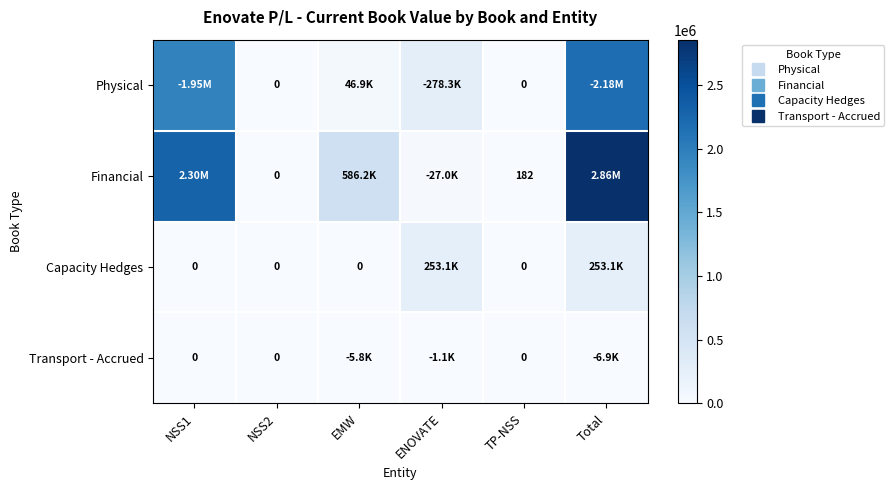

Where is Financial nearest to the value 1427992?

EMW